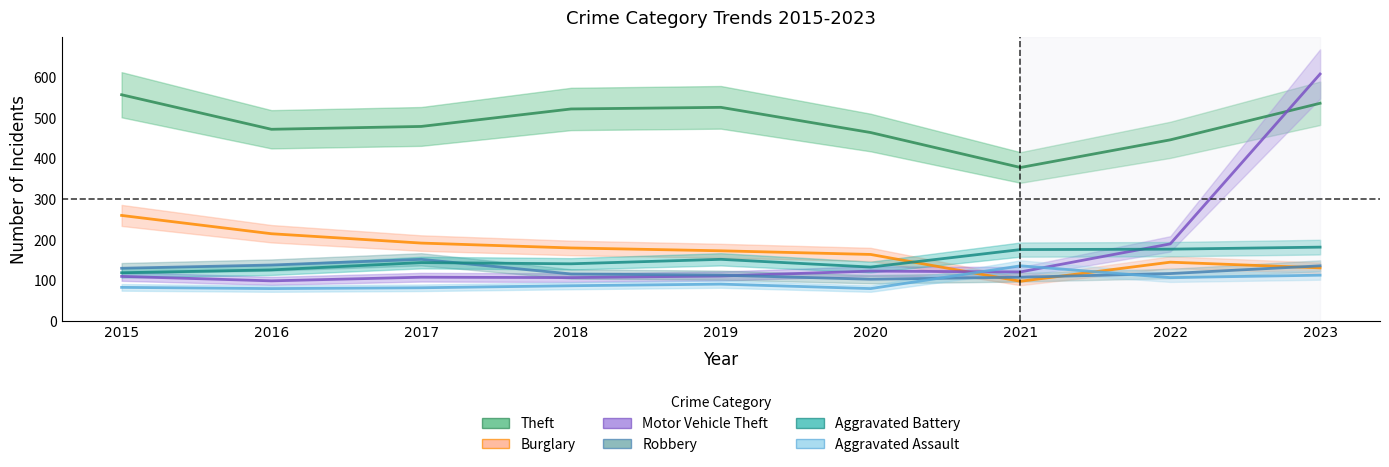

Rank the categories by Theft value from lowest to highest.

2021, 2022, 2020, 2016, 2017, 2018, 2019, 2023, 2015